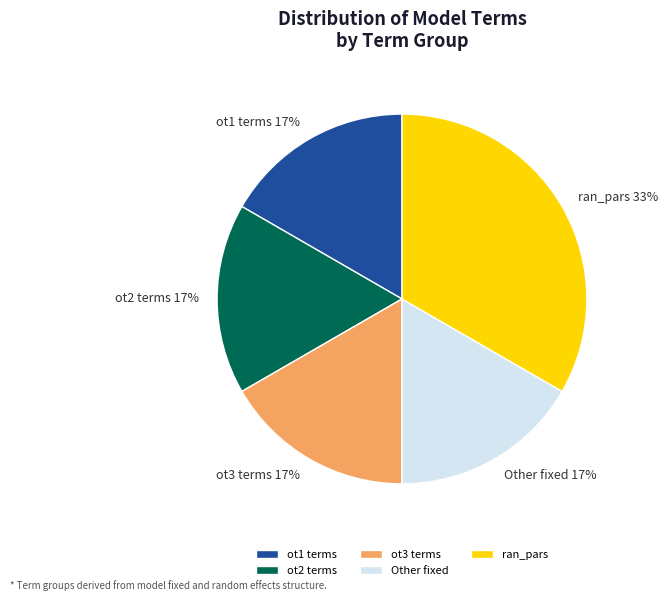

What percentage is the ot2 terms slice, to the nearest percent?

17%